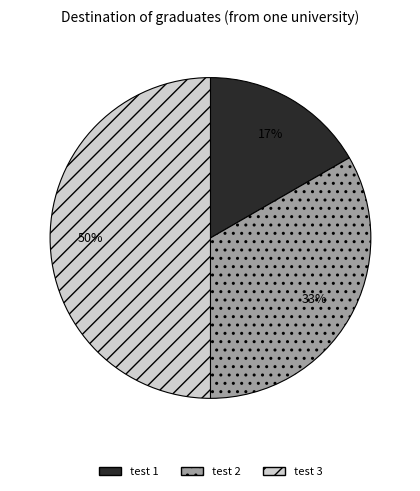

The test 3 slice represents 50% of the pie. True or false?

True